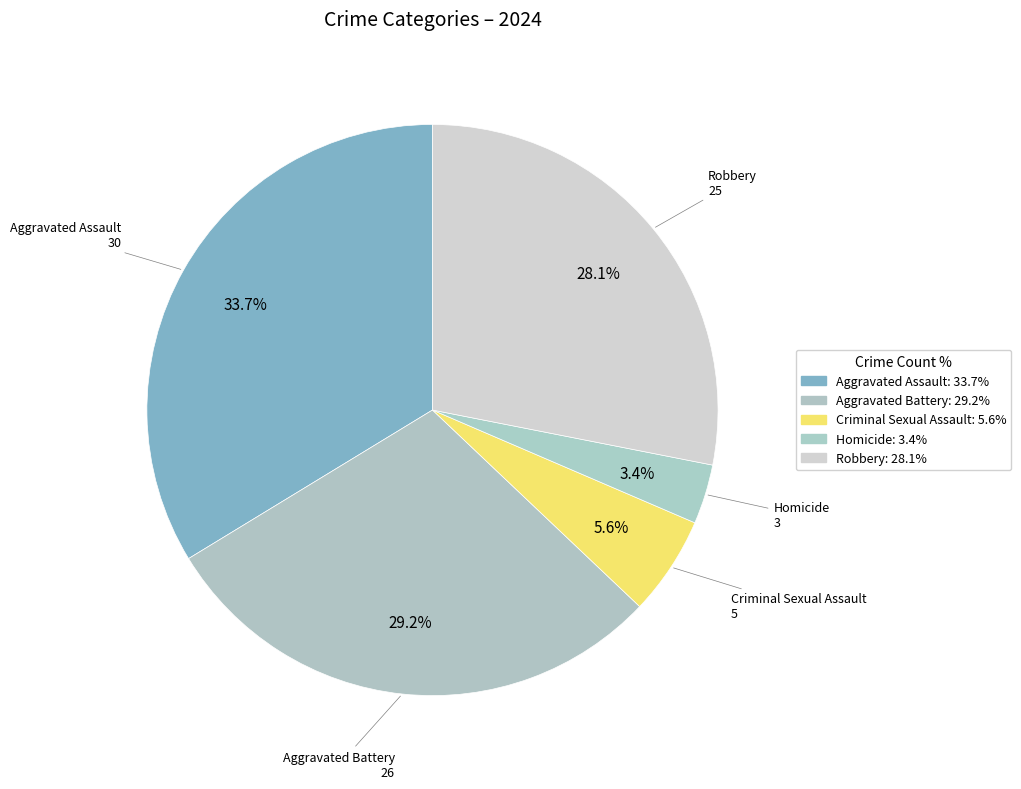

Count the number of slices in the pie.

5